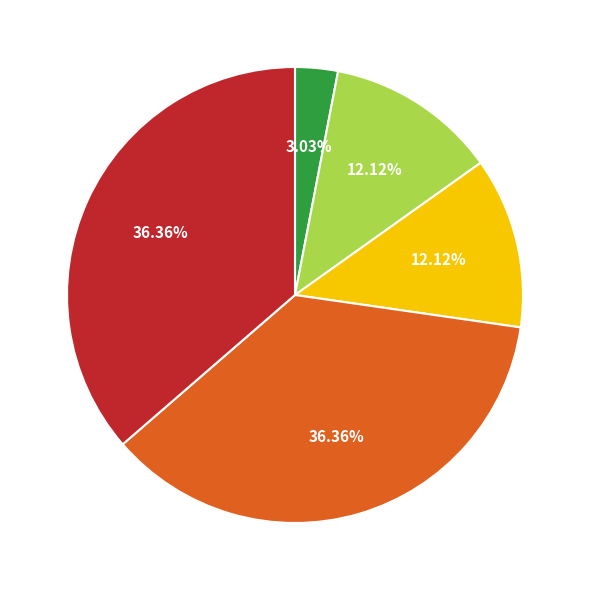

Is there a majority slice in this chart?

No